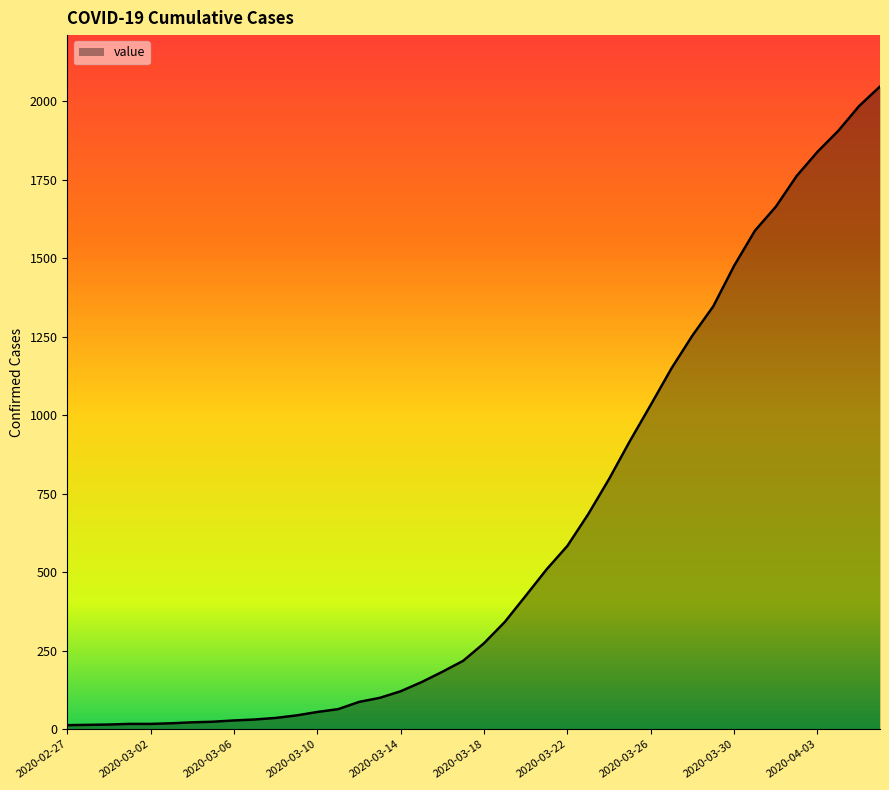

What is the maximum value shown in the chart?

2047